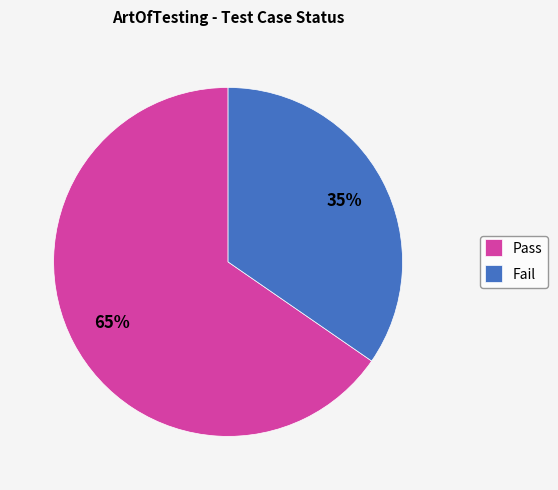

Which has a higher value, Fail or Pass?

Pass